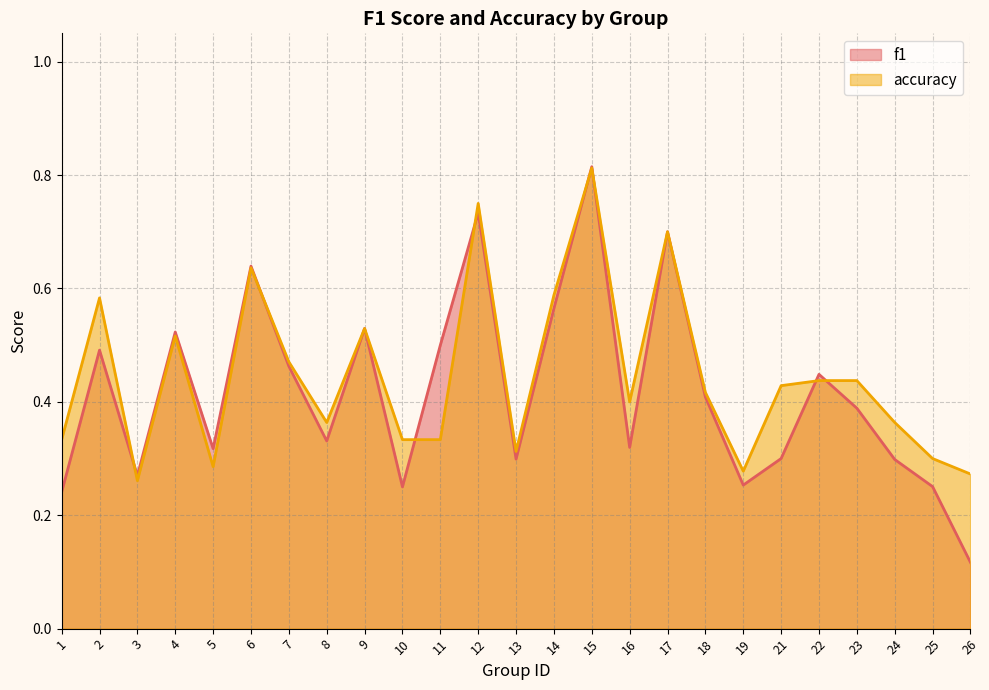

Where is accuracy nearest to the value 0?

3